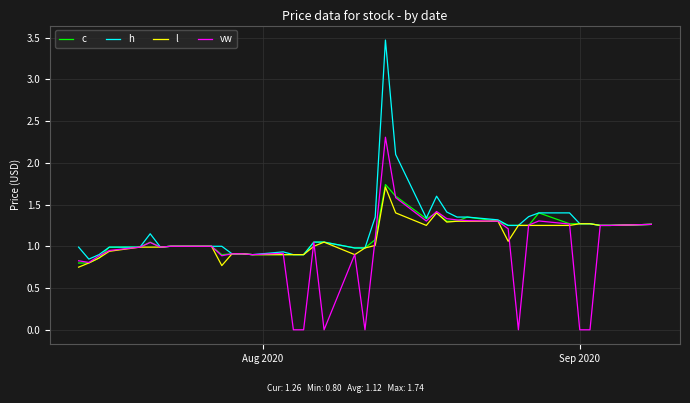

What is the maximum value shown in the chart?

3.5